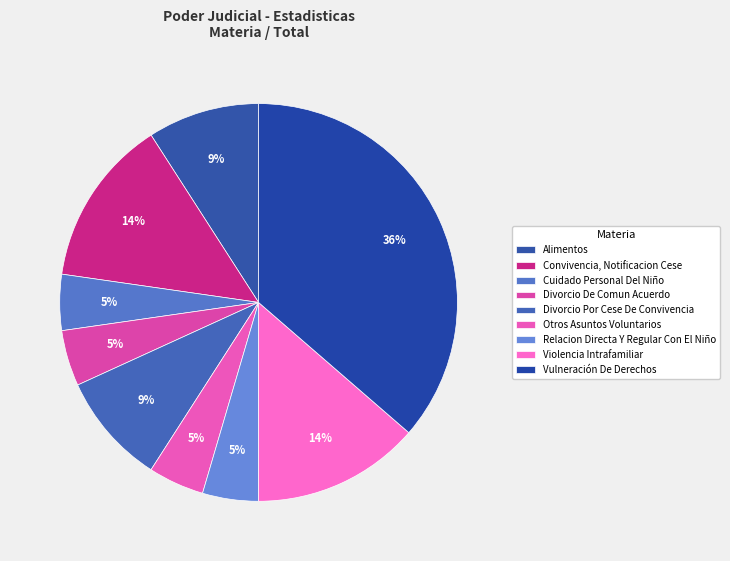

True or false: Otros Asuntos Voluntarios accounts for 5% of the total.

True